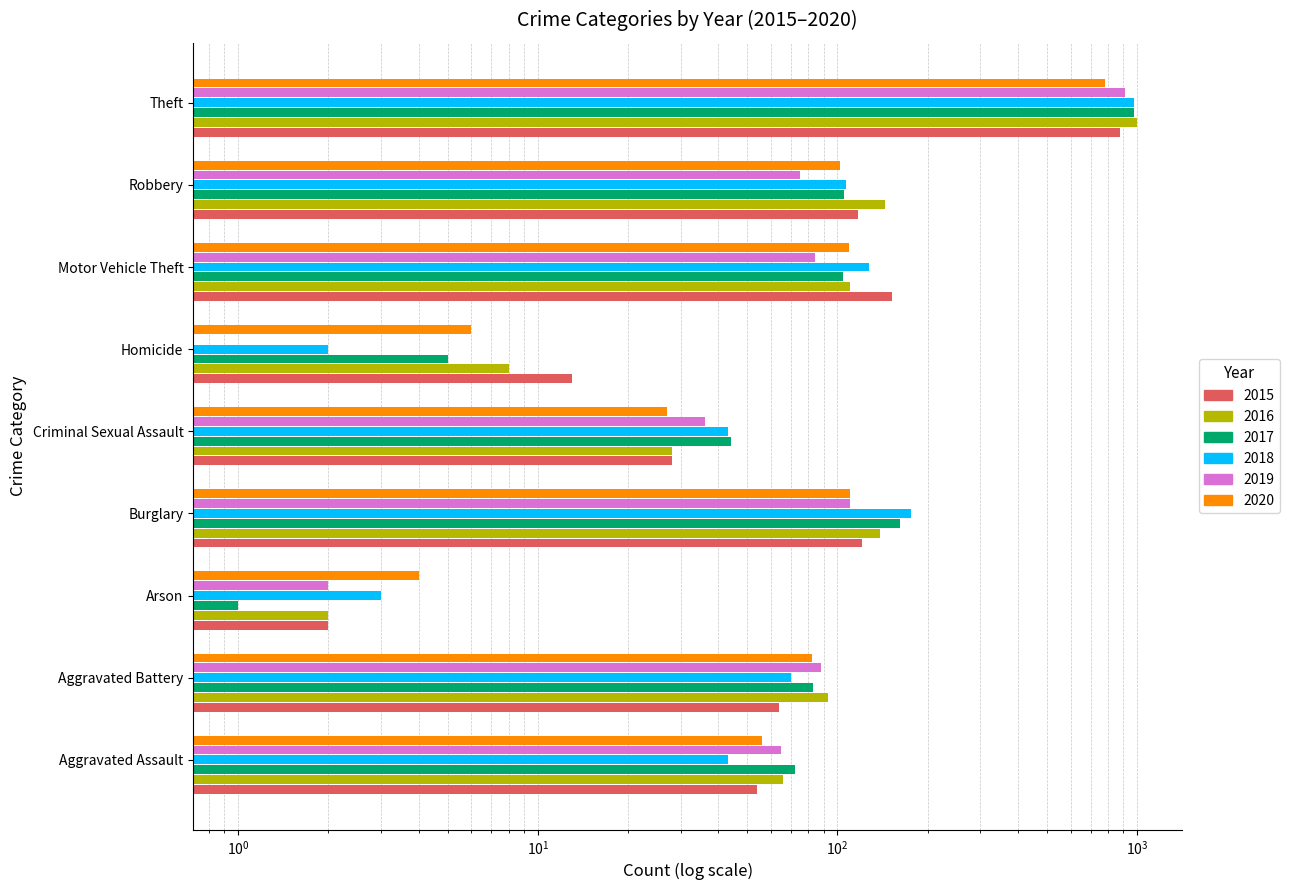

What is the value of the 2020 bar at the 4th from the left?

110